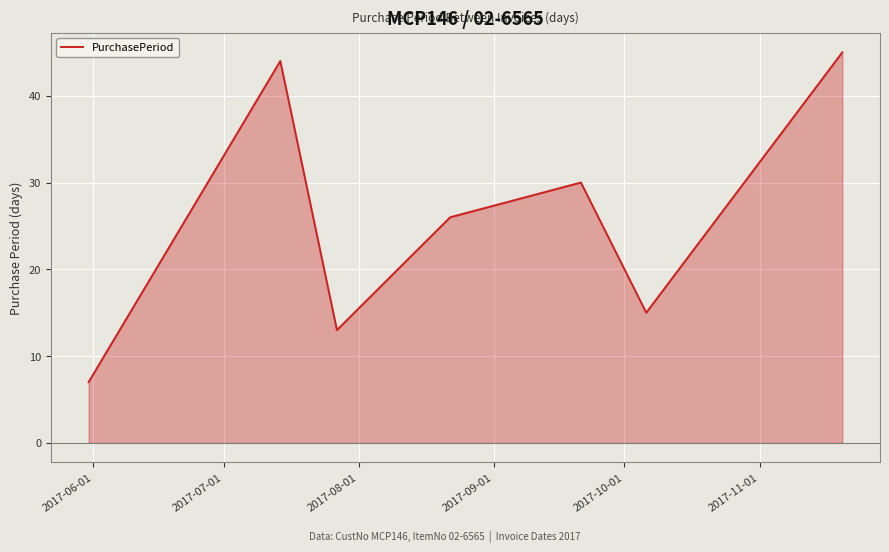

What is the label of the 3rd point from the left?

2017-08-01